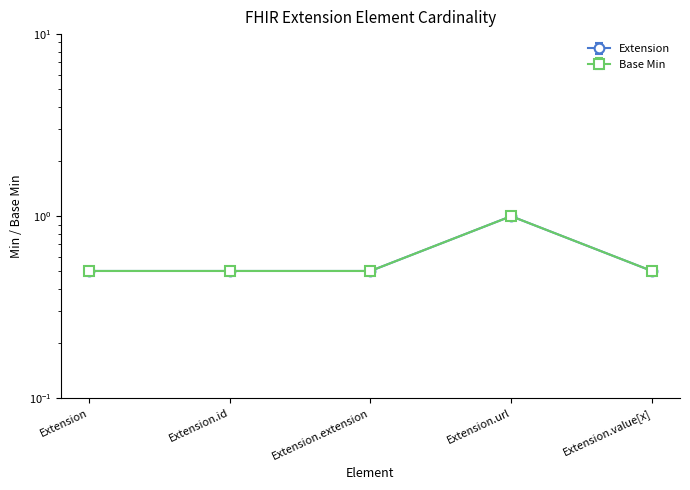

What is the label of the 3rd point from the right?

Extension.extension